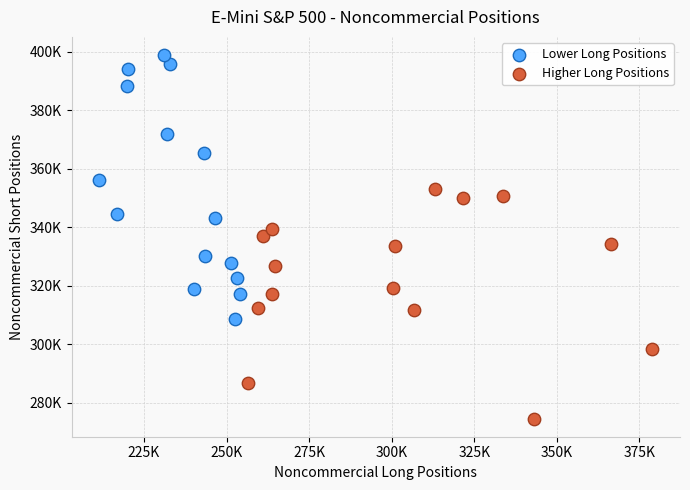

Which series reaches the maximum Y coordinate?

Lower Long Positions